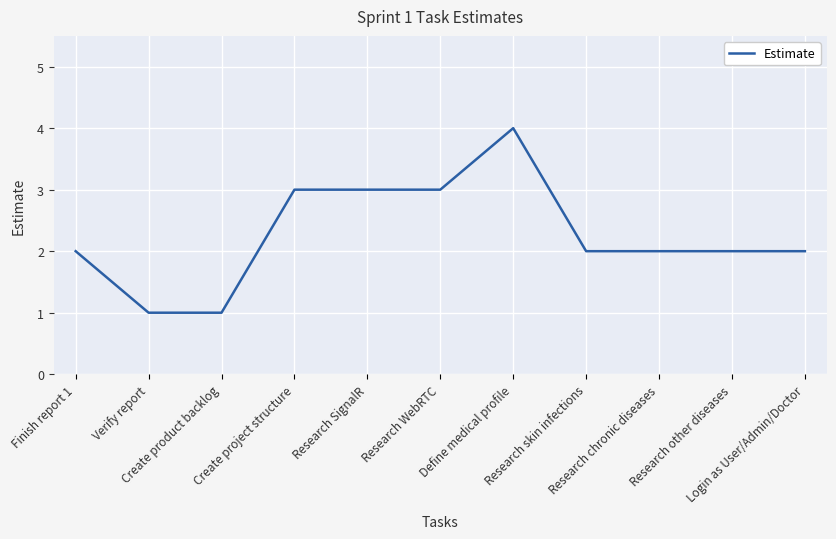

Count the values in the range 2 to 3.

8